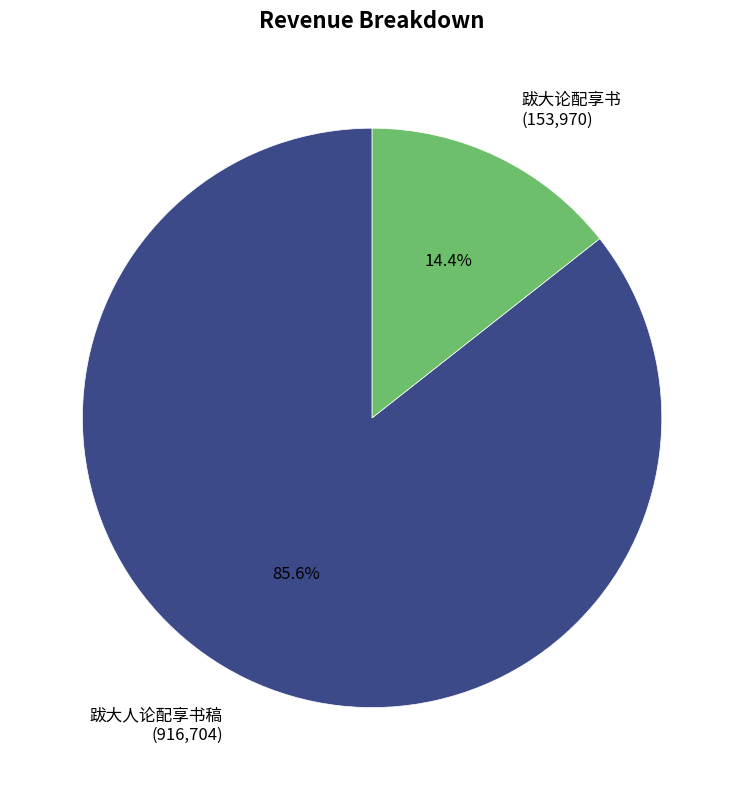

Which has a higher value, 跋大人论配享书稿 or 跋大论配享书?

跋大人论配享书稿